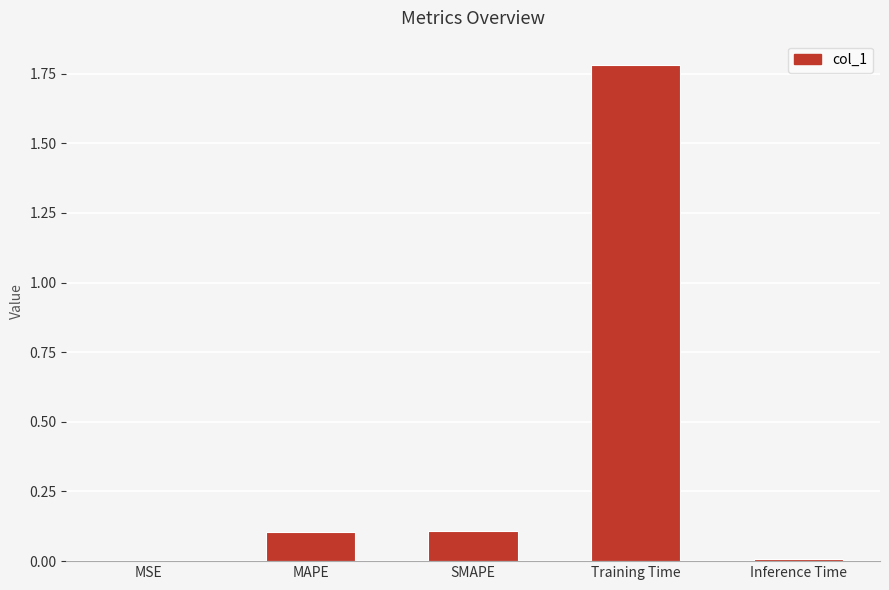

Which has a higher value, MSE or MAPE?

MAPE